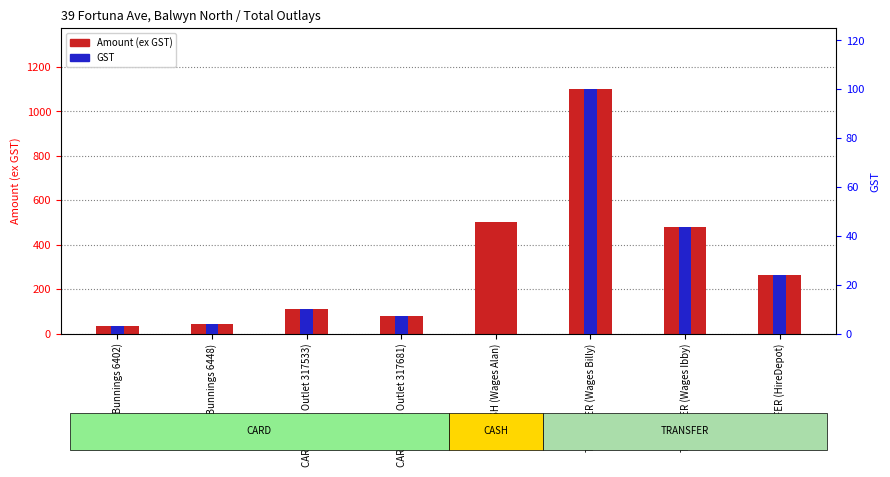

What is the difference between the maximum and minimum values in the Amount (ex GST) series?

1064.2